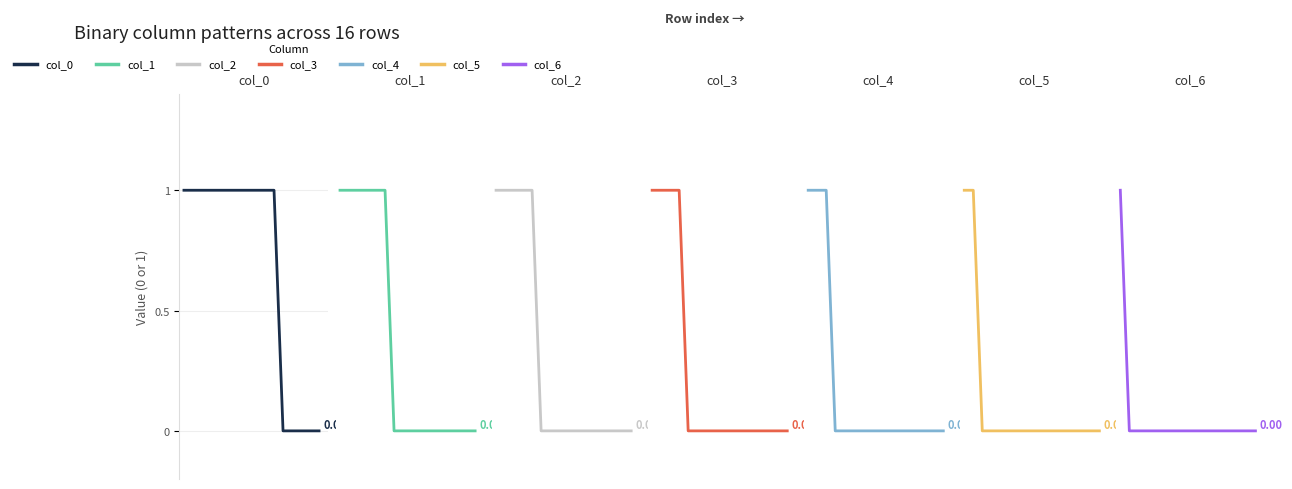

True or false: col_6 and col_3 cross at least once.

False